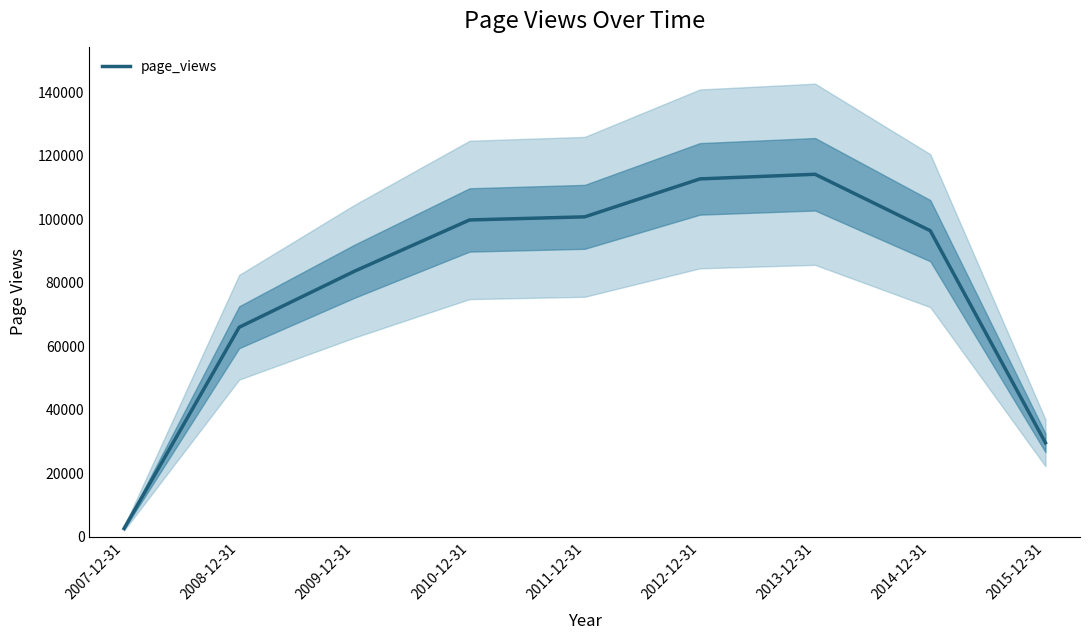

What is the difference between the maximum and minimum values?

111597